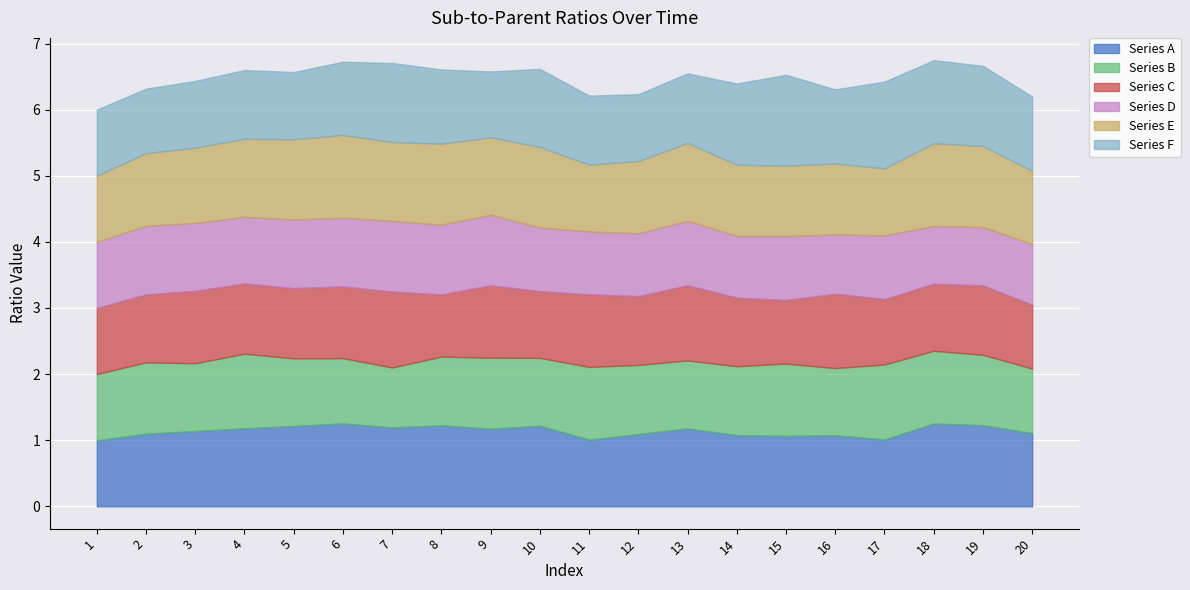

True or false: Series B and Series E intersect in this chart.

True